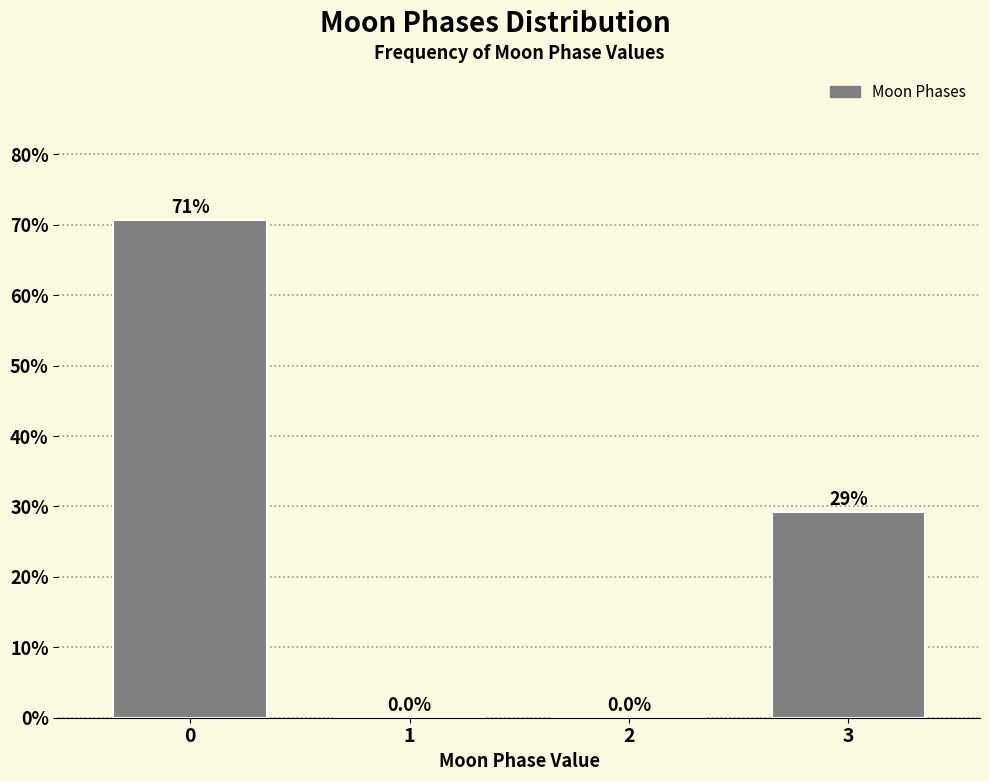

Reading left to right, list all the values displayed in this chart.

0=70.7	1=0.0	2=0.0	3=29.3